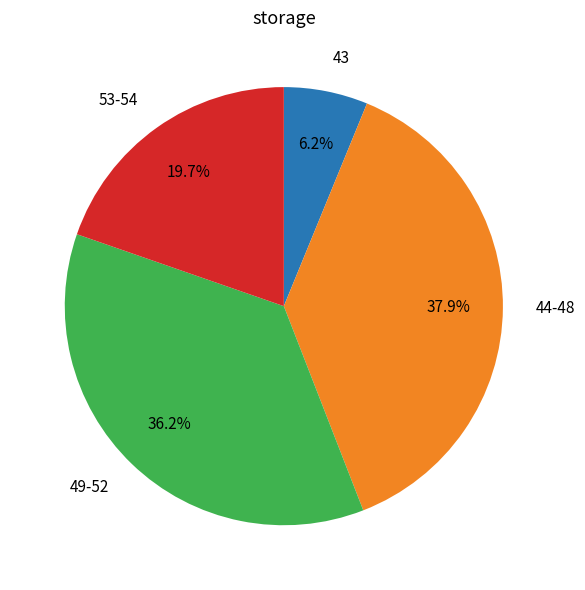

Rank the categories by value from lowest to highest.

43, 53-54, 49-52, 44-48